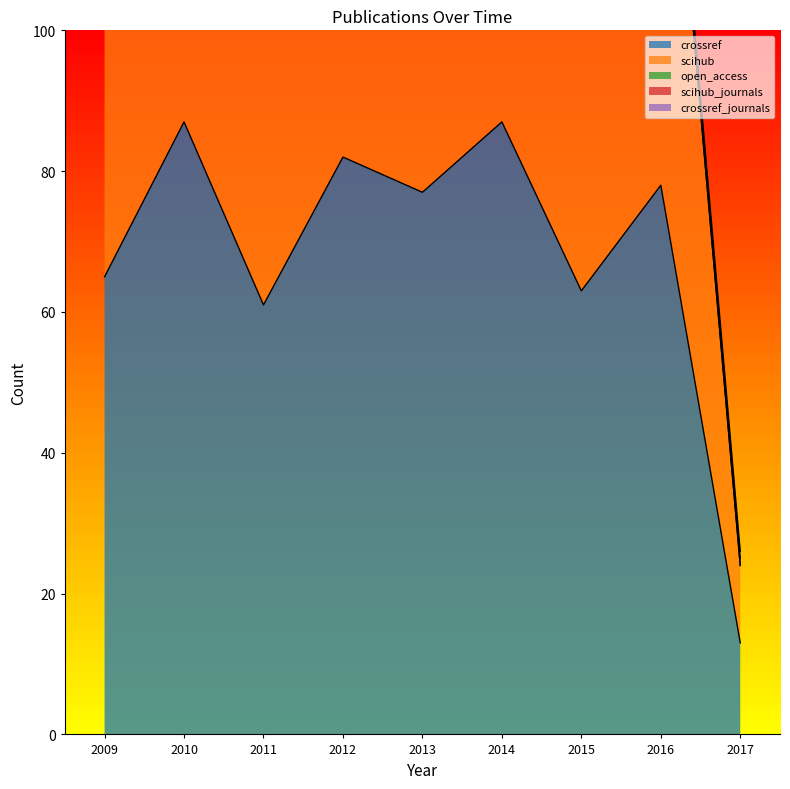

Reading left to right, extract all data points from this chart.

crossref: 2009=65	2010=87	2011=61	2012=82	2013=77	2014=87	2015=63	2016=78	2017=13
scihub: 2009=65	2010=87	2011=61	2012=82	2013=77	2014=87	2015=61	2016=75	2017=11
open_access: 2009=0	2010=0	2011=0	2012=0	2013=0	2014=0	2015=0	2016=0	2017=0
scihub_journals: 2009=1	2010=1	2011=1	2012=1	2013=1	2014=1	2015=1	2016=1	2017=1
crossref_journals: 2009=1	2010=1	2011=1	2012=1	2013=1	2014=1	2015=1	2016=1	2017=1